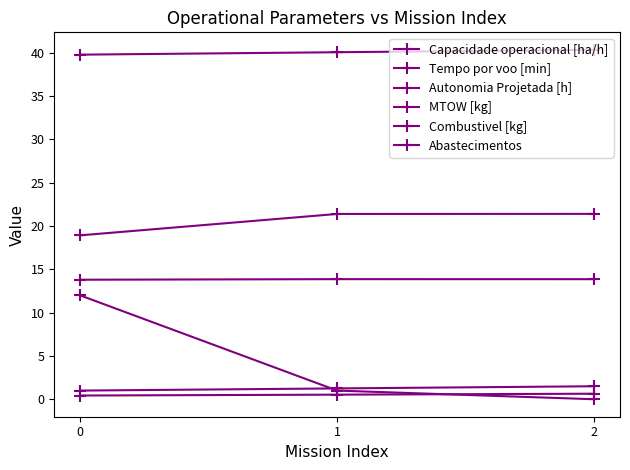

Is the value of Autonomia Projetada [h] at 2 greater than the value of Tempo por voo [min] at 2?

No